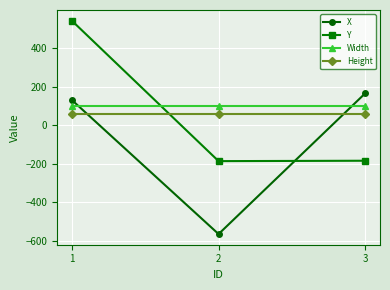

At how many categories does at least one series exceed 514?

1